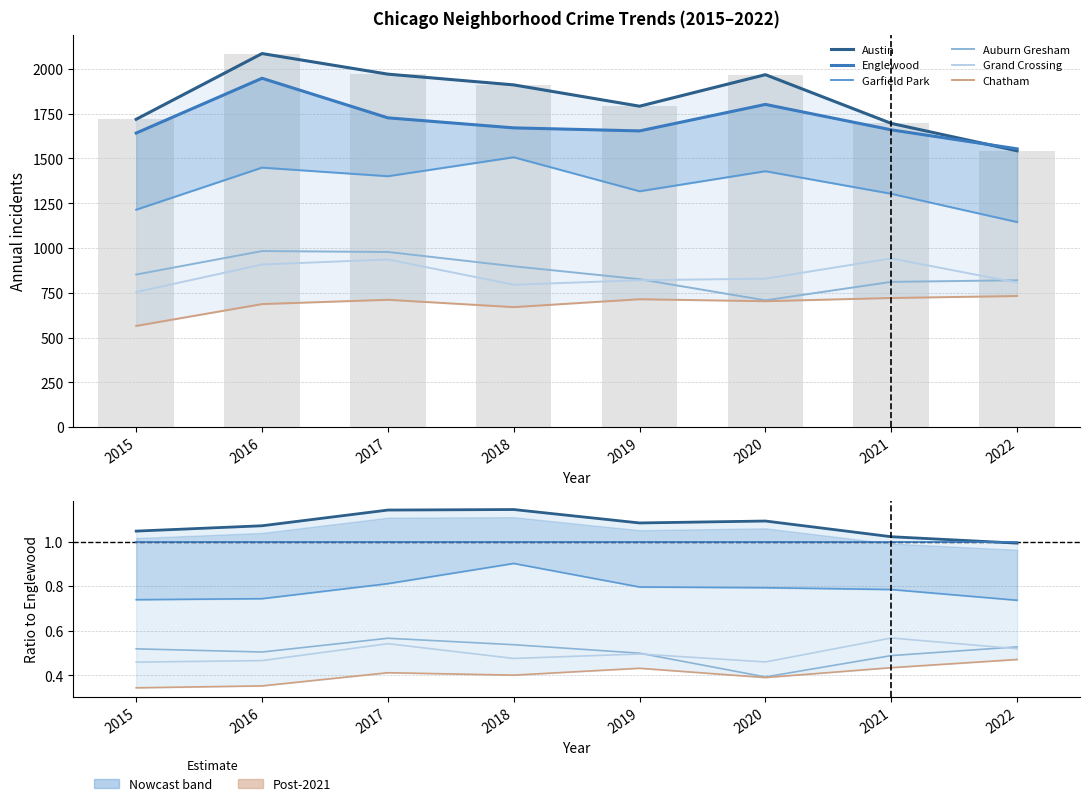

What is the approximate value of Grand Crossing at 2019?

0.5